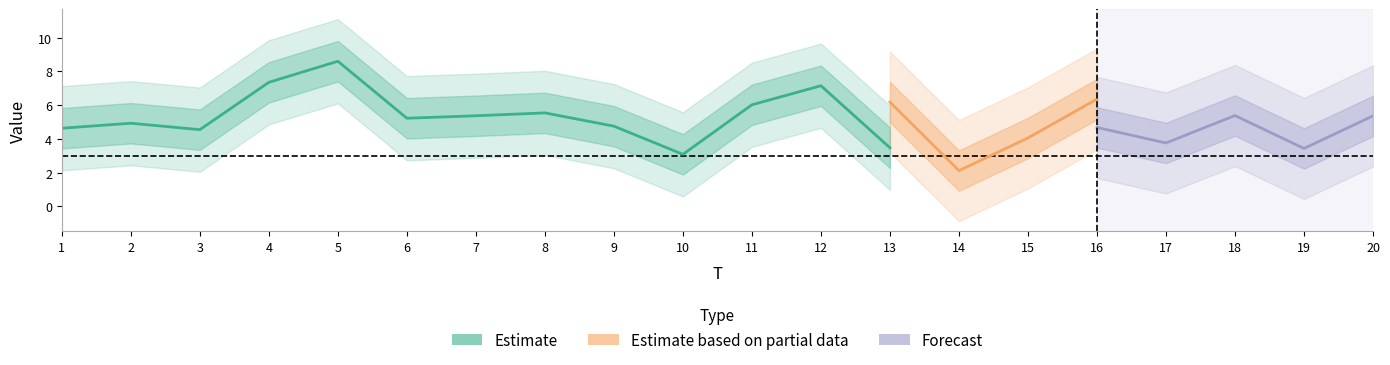

At which label does FC first exceed 3?

1